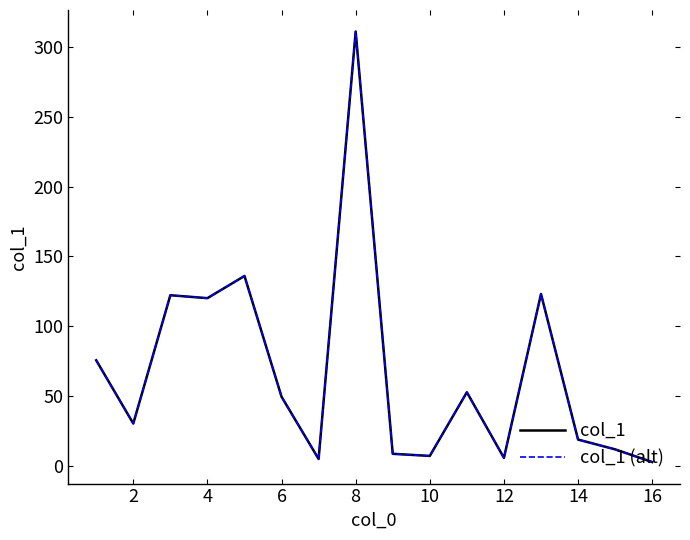

Does the chart display data point markers on the line(s)?

No